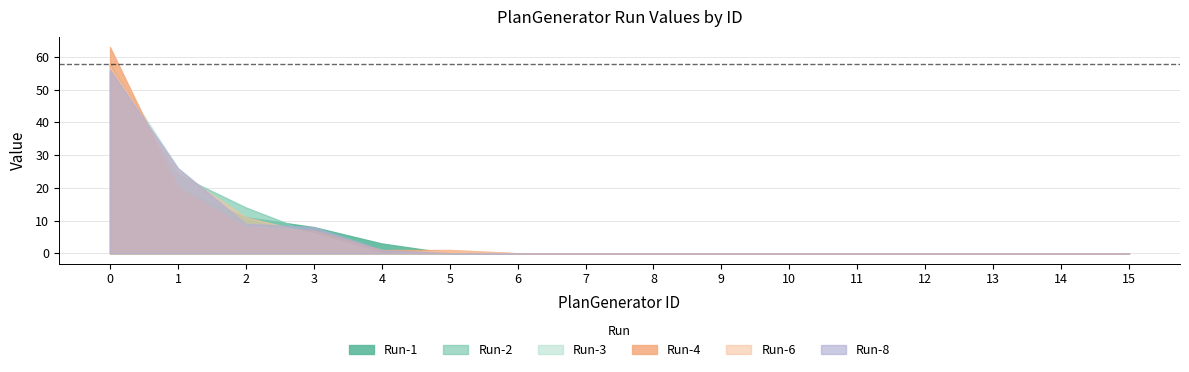

True or false: Run-3 and Run-8 cross at least once.

False